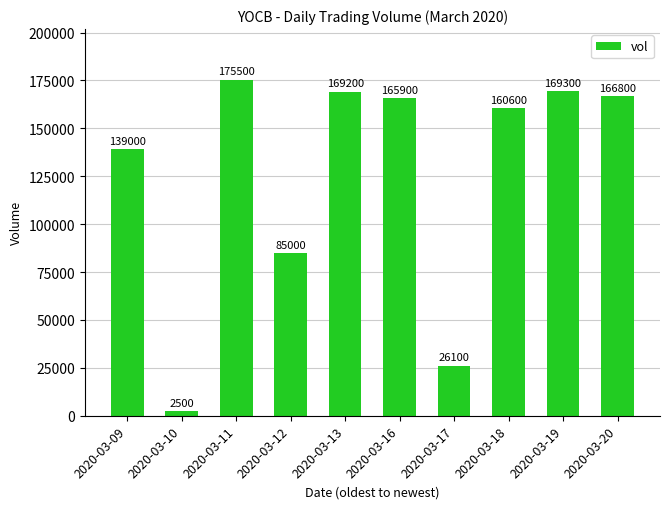

The value at 2020-03-11 is 175500. True or false?

True